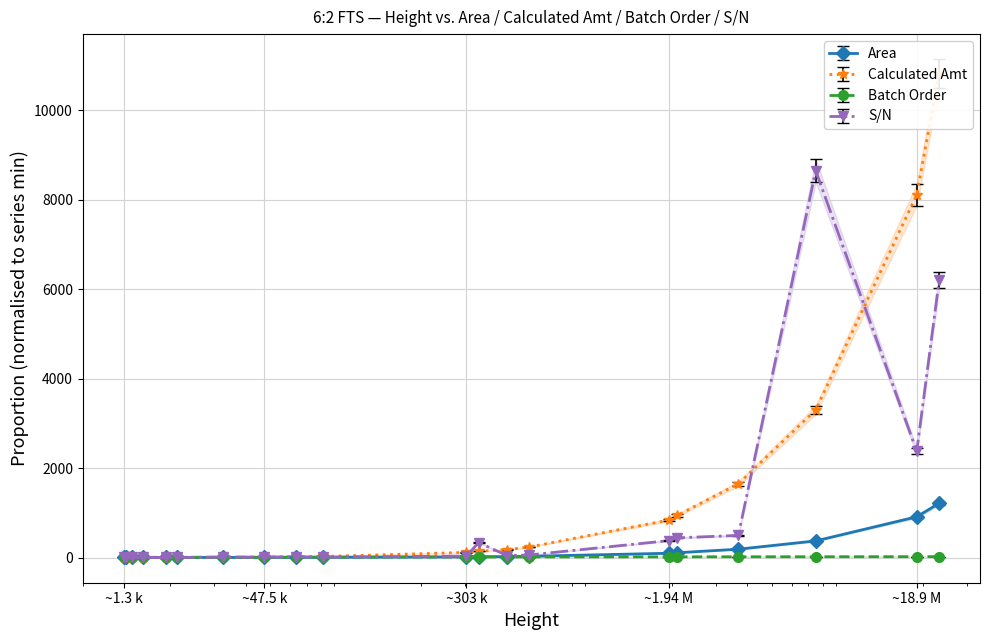

Is this an area chart (filled region under the line)?

No